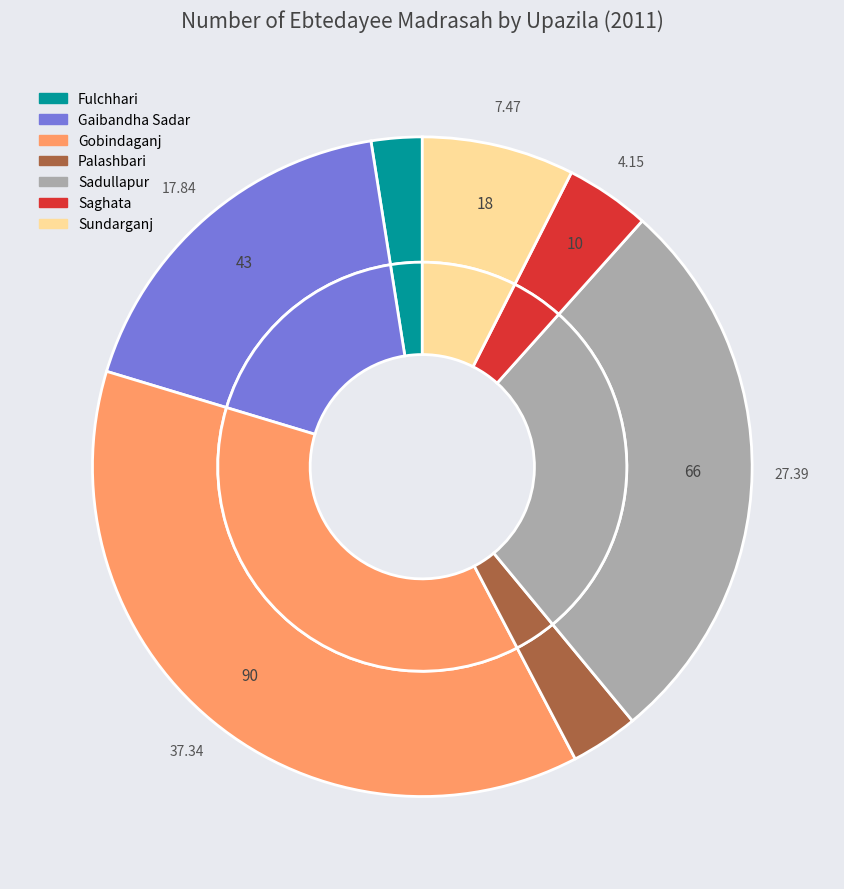

What is the smallest slice in the pie chart?

Fulchhari